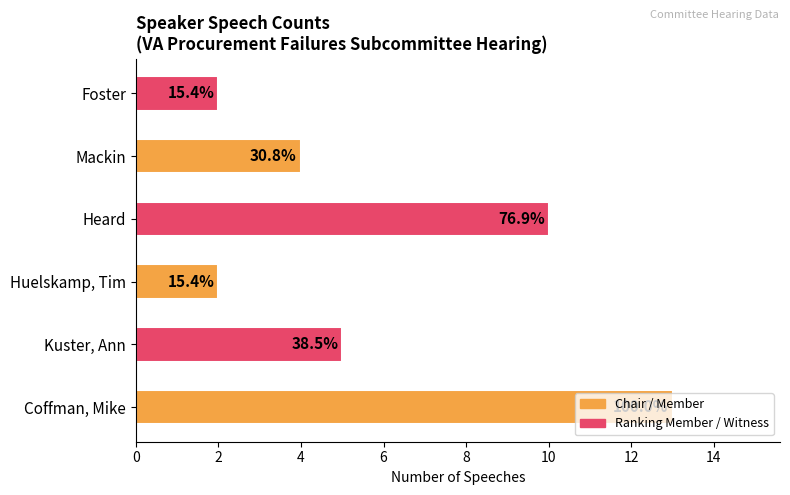

Are the bars horizontal?

Yes